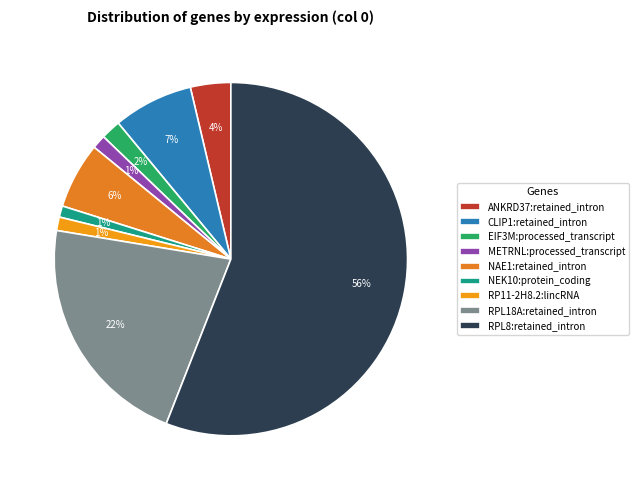

To the nearest percent, what is the average slice percentage?

11%